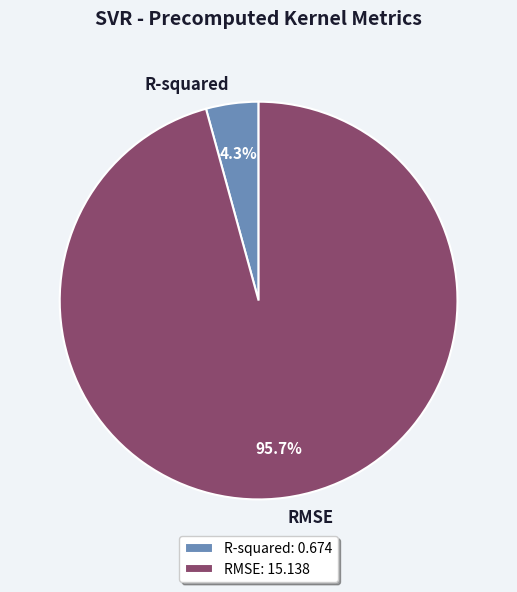

Which slice is the largest?

RMSE